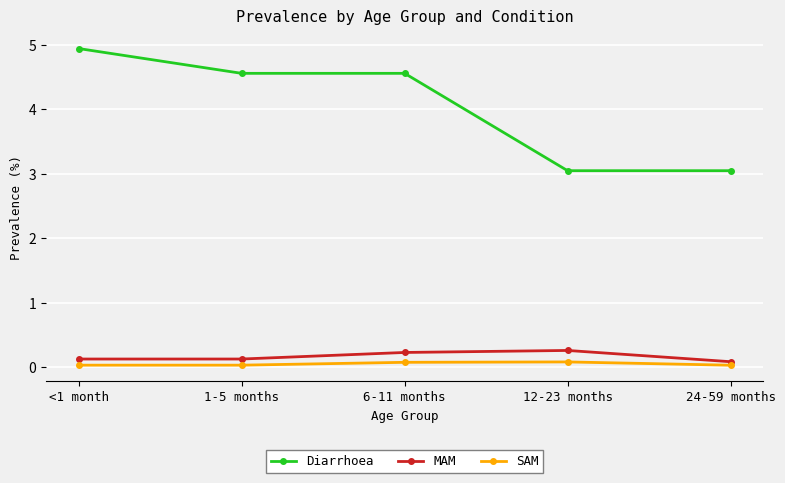

True or false: MAM and Diarrhoea cross at least once.

False